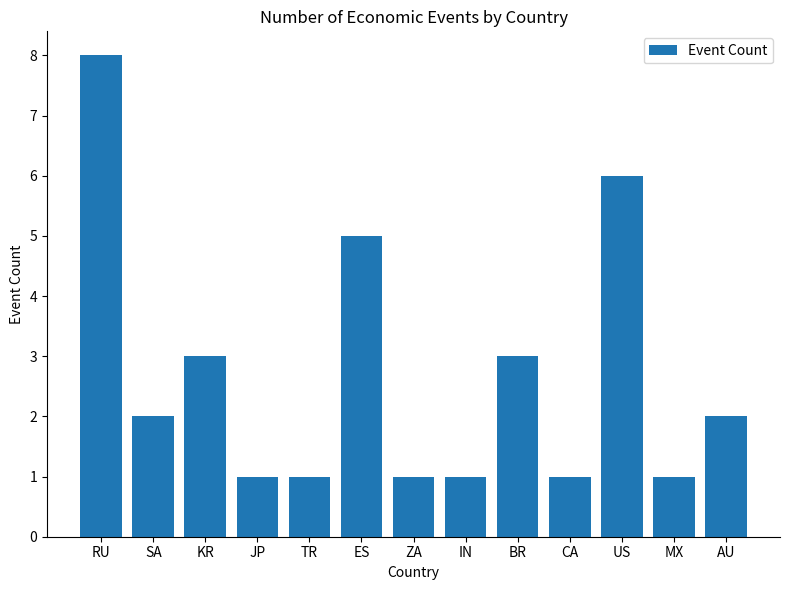

What is the label of the 2nd bar from the left?

SA